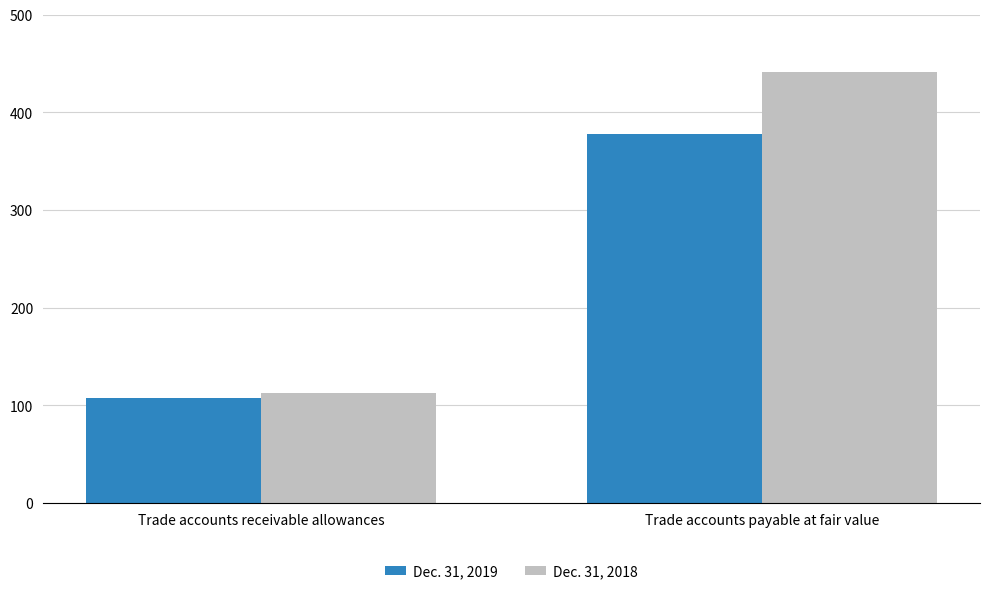

How many bars are there in total?

4